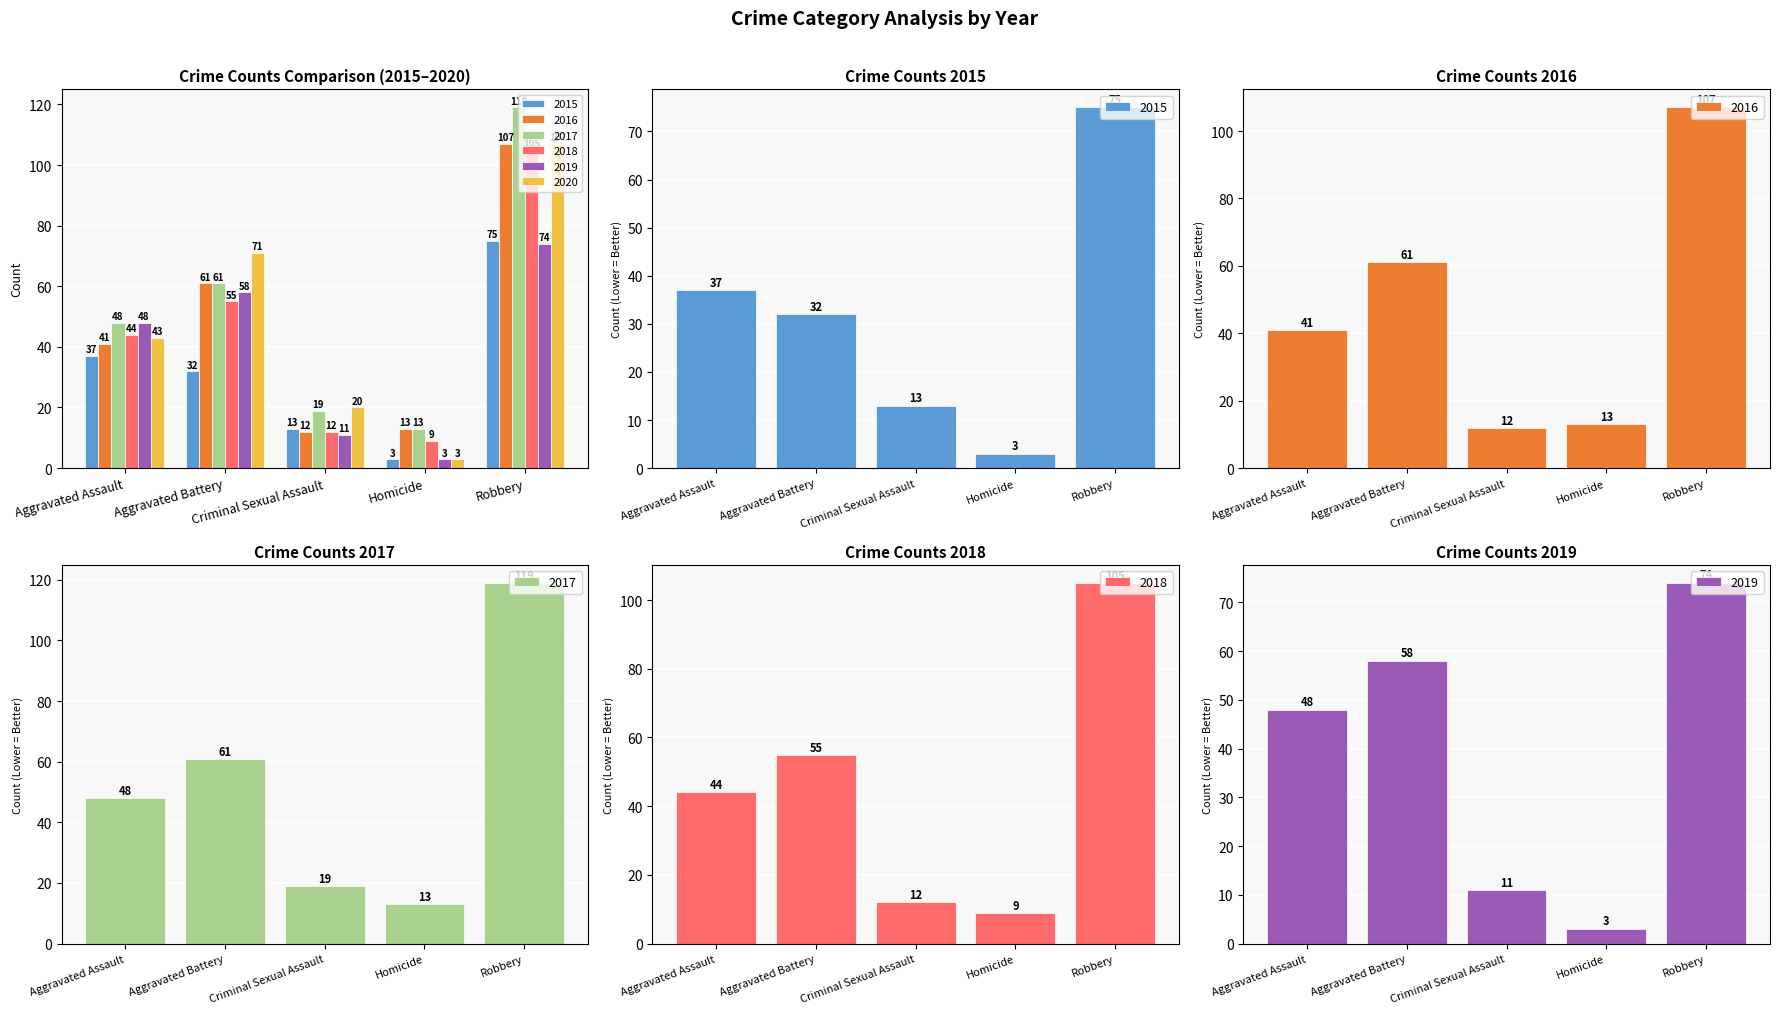

How many data points in 2015 are above 32?

2